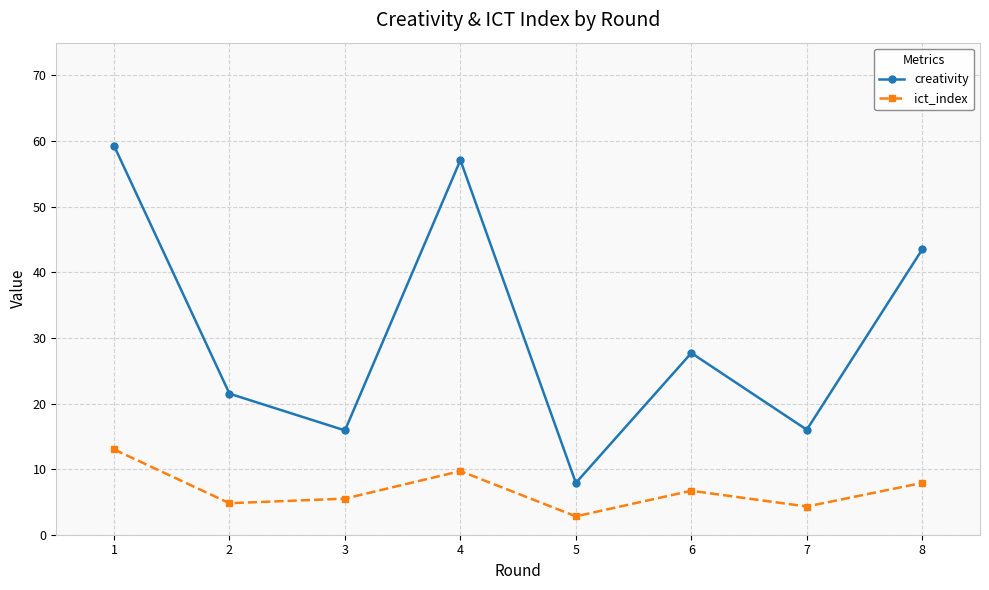

True or false: creativity has a value of 12.9 at 5.

False